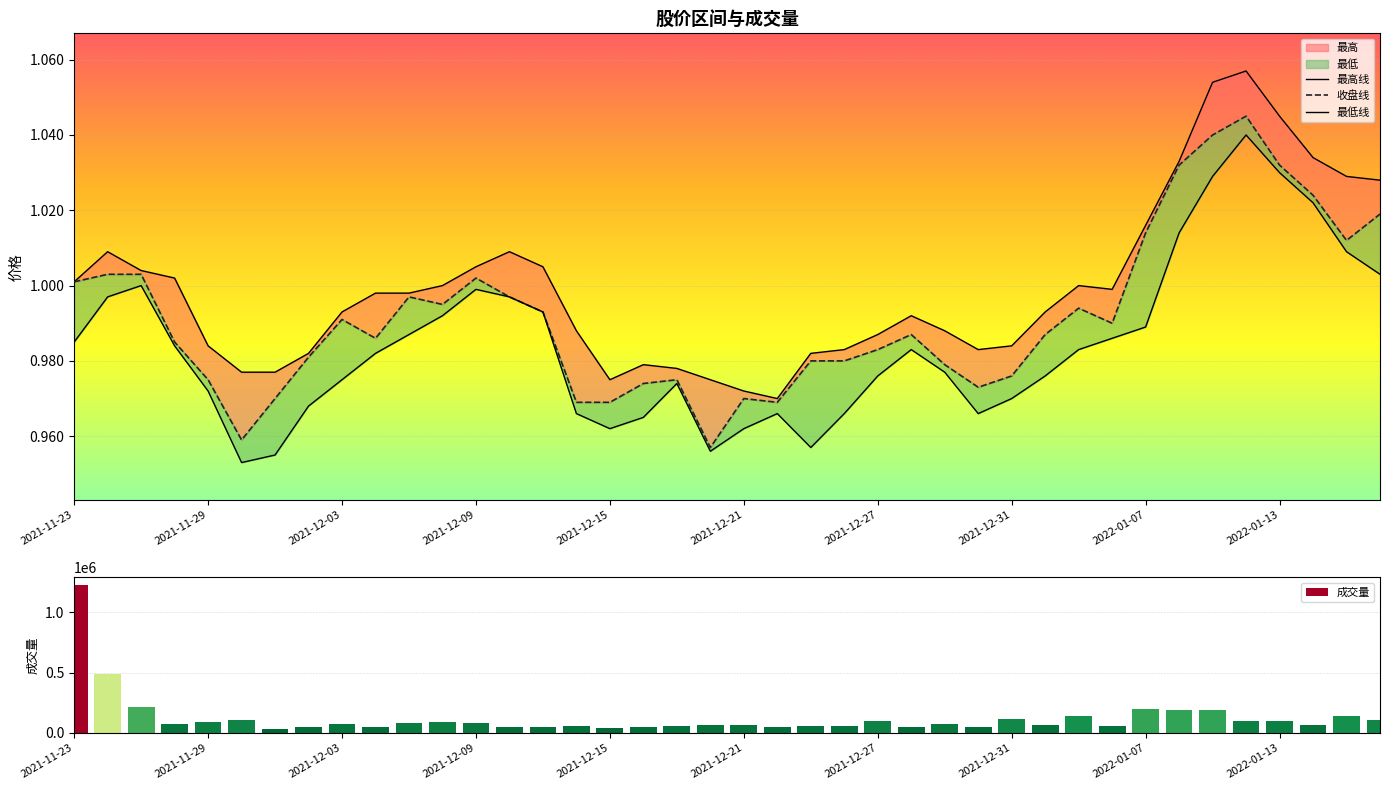

What is the value of the 最低 bar at the 31st from the left?

1.0